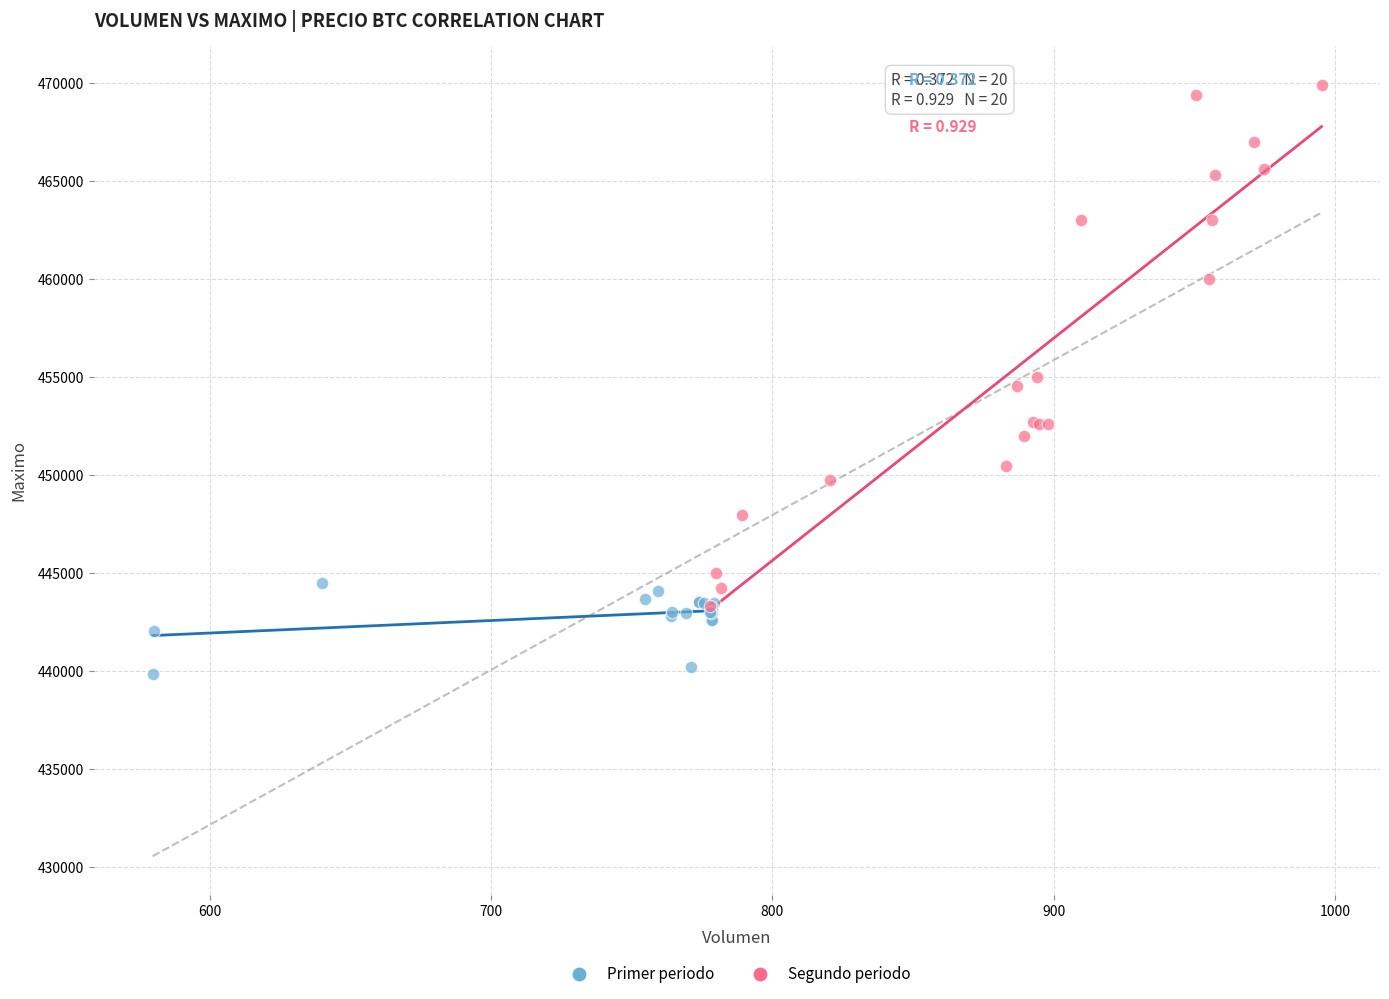

What are all the series names shown in the legend?

Primer periodo, Segundo periodo